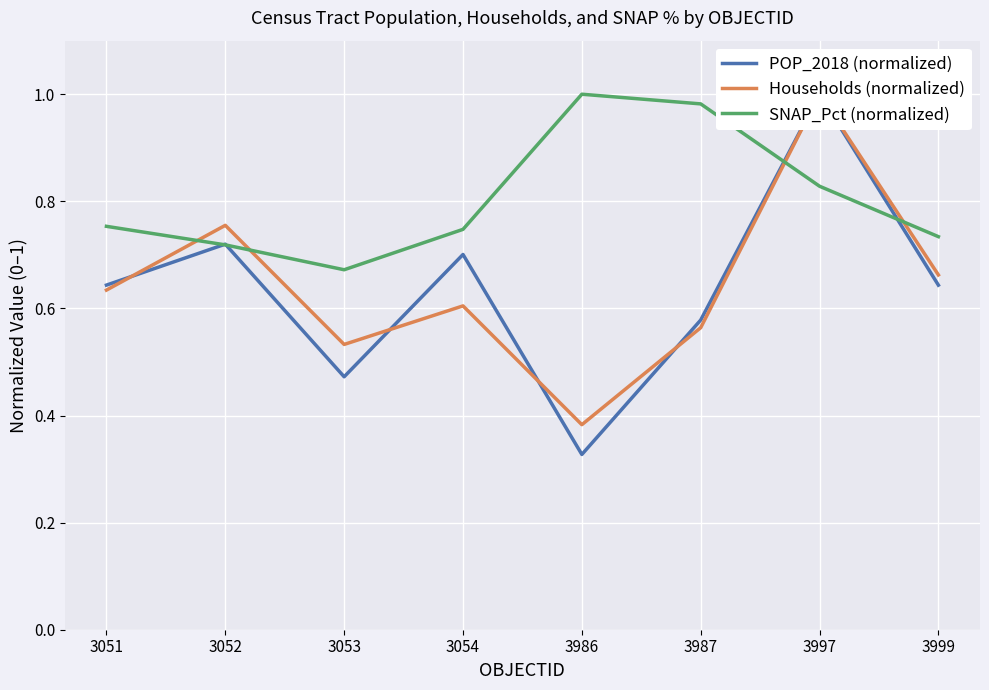

Is it true that Households (normalized) equals 0.4 at 3986?

True